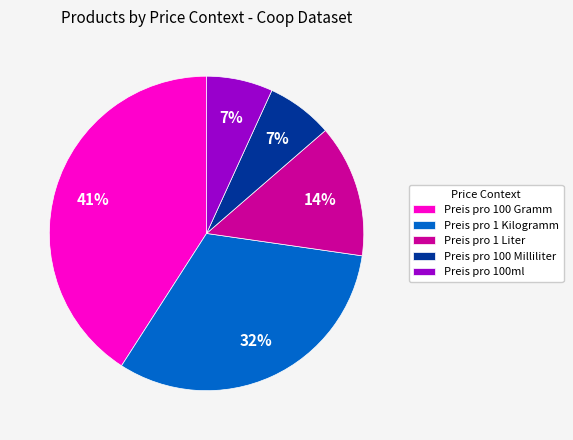

What is the largest slice in the pie chart?

Preis pro 100 Gramm